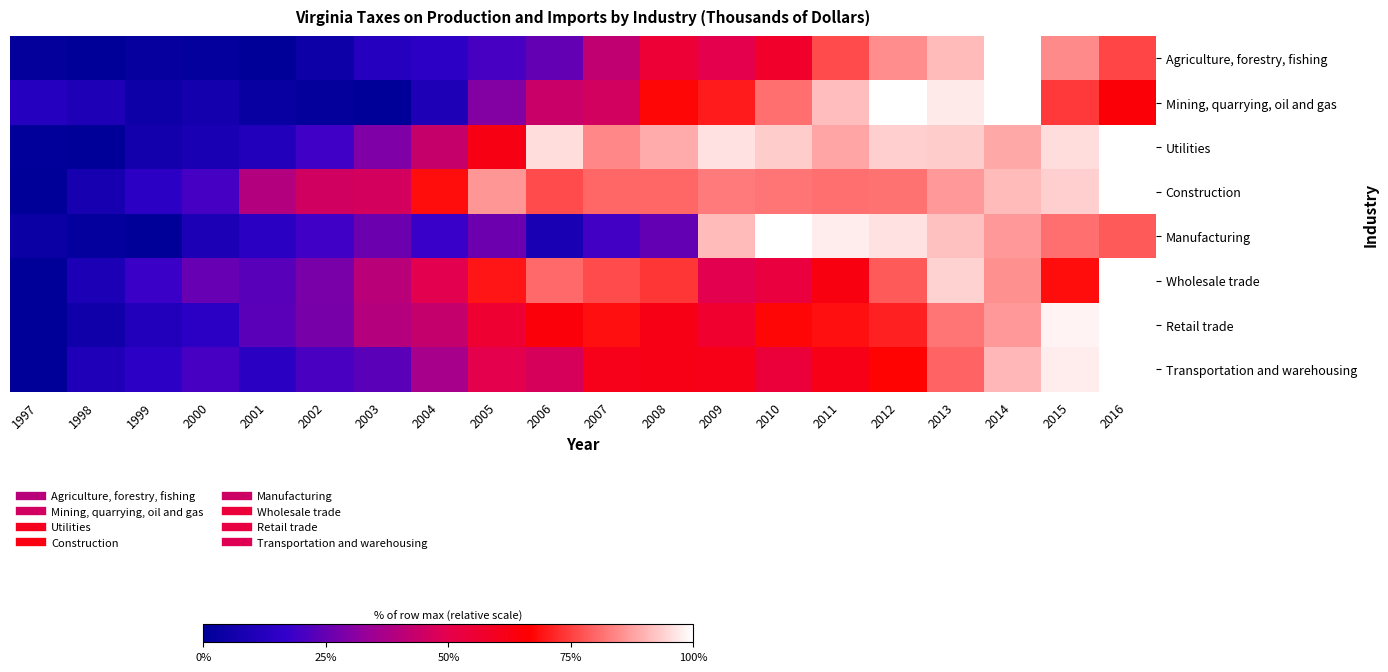

Reading left to right, extract all data points from this chart.

Agriculture, forestry, fishing: 1997=0.0	1998=0.0	1999=0.0	2000=0.0	2001=0.0	2002=0.1	2003=0.1	2004=0.1	2005=0.2	2006=0.2	2007=0.4	2008=0.5	2009=0.5	2010=0.6	2011=0.8	2012=0.8	2013=0.9	2014=1.0	2015=0.8	2016=0.8
Mining, quarrying, oil and gas: 1997=0.1	1998=0.1	1999=0.0	2000=0.1	2001=0.0	2002=0.0	2003=0.0	2004=0.1	2005=0.3	2006=0.4	2007=0.5	2008=0.7	2009=0.7	2010=0.8	2011=0.9	2012=1.0	2013=1.0	2014=1.0	2015=0.7	2016=0.6
Utilities: 1997=0.0	1998=0.0	1999=0.1	2000=0.1	2001=0.1	2002=0.2	2003=0.3	2004=0.4	2005=0.6	2006=1.0	2007=0.8	2008=0.9	2009=1.0	2010=0.9	2011=0.9	2012=0.9	2013=0.9	2014=0.9	2015=1.0	2016=1.0
Construction: 1997=0.0	1998=0.1	1999=0.1	2000=0.2	2001=0.4	2002=0.5	2003=0.5	2004=0.7	2005=0.9	2006=0.8	2007=0.8	2008=0.8	2009=0.8	2010=0.8	2011=0.8	2012=0.8	2013=0.9	2014=0.9	2015=0.9	2016=1.0
Manufacturing: 1997=0.0	1998=0.0	1999=0.0	2000=0.1	2001=0.1	2002=0.2	2003=0.3	2004=0.2	2005=0.3	2006=0.1	2007=0.2	2008=0.2	2009=0.9	2010=1.0	2011=1.0	2012=1.0	2013=0.9	2014=0.9	2015=0.8	2016=0.8
Wholesale trade: 1997=0.0	1998=0.1	1999=0.2	2000=0.3	2001=0.2	2002=0.3	2003=0.4	2004=0.5	2005=0.7	2006=0.8	2007=0.8	2008=0.7	2009=0.5	2010=0.5	2011=0.6	2012=0.8	2013=0.9	2014=0.9	2015=0.7	2016=1.0
Retail trade: 1997=0.0	1998=0.1	1999=0.1	2000=0.1	2001=0.2	2002=0.3	2003=0.4	2004=0.4	2005=0.6	2006=0.6	2007=0.7	2008=0.6	2009=0.6	2010=0.7	2011=0.7	2012=0.7	2013=0.8	2014=0.9	2015=1.0	2016=1.0
Transportation and warehousing: 1997=0.0	1998=0.1	1999=0.1	2000=0.2	2001=0.1	2002=0.2	2003=0.2	2004=0.4	2005=0.5	2006=0.5	2007=0.6	2008=0.6	2009=0.6	2010=0.5	2011=0.6	2012=0.7	2013=0.8	2014=0.9	2015=1.0	2016=1.0